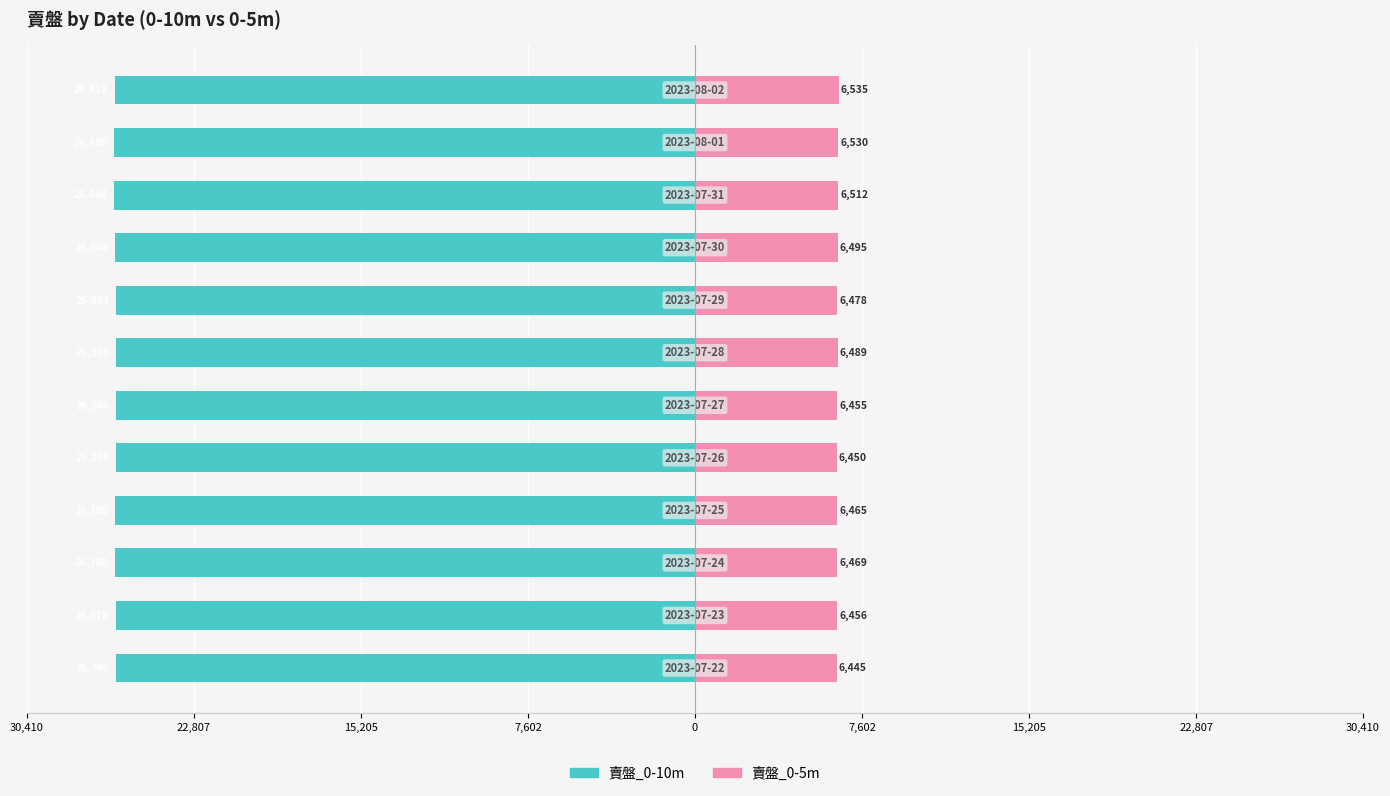

What is the average value of the 賣盤_0-10m series?

-26385